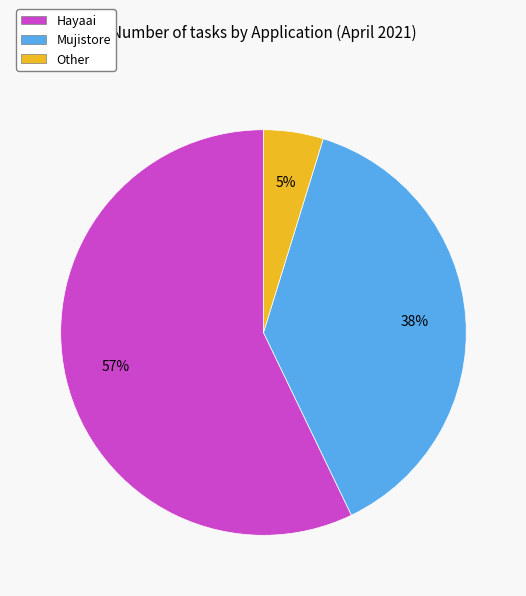

Is the sum of Hayaai and Mujistore greater than half?

Yes